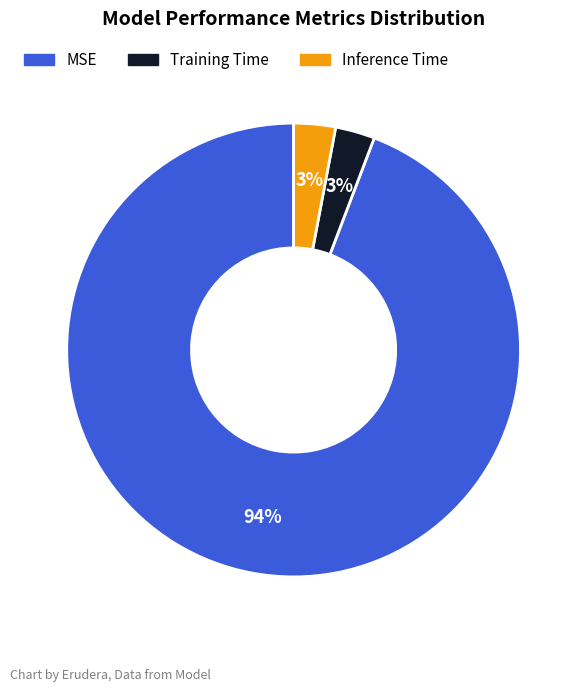

Is the sum of Training Time and MSE greater than half?

Yes